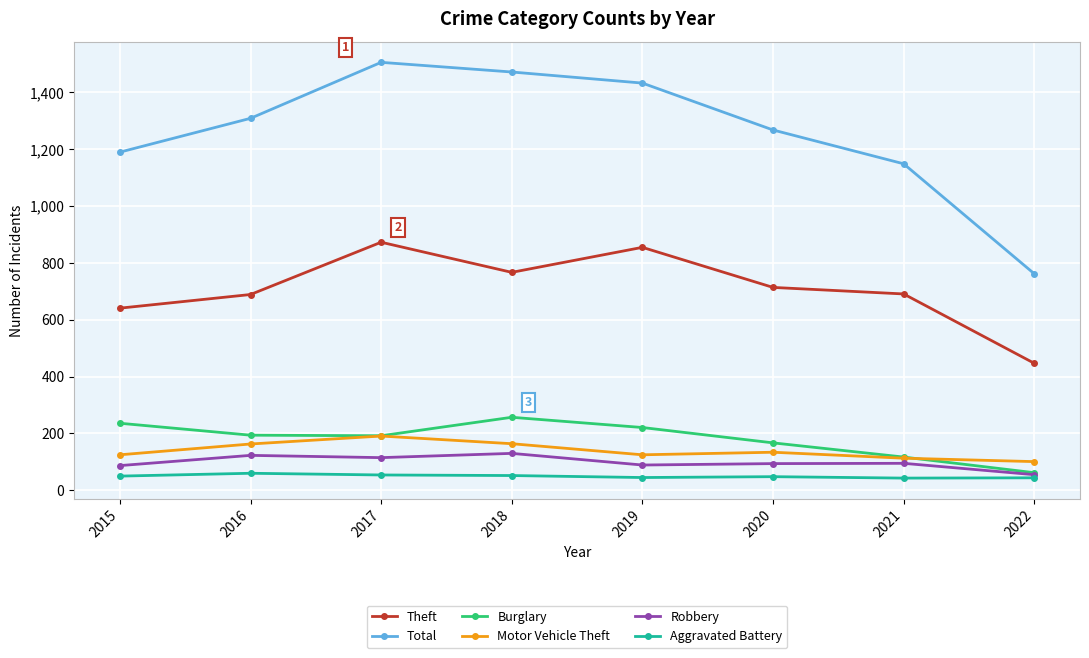

The Burglary series shows 253 at 2020. True or false?

False